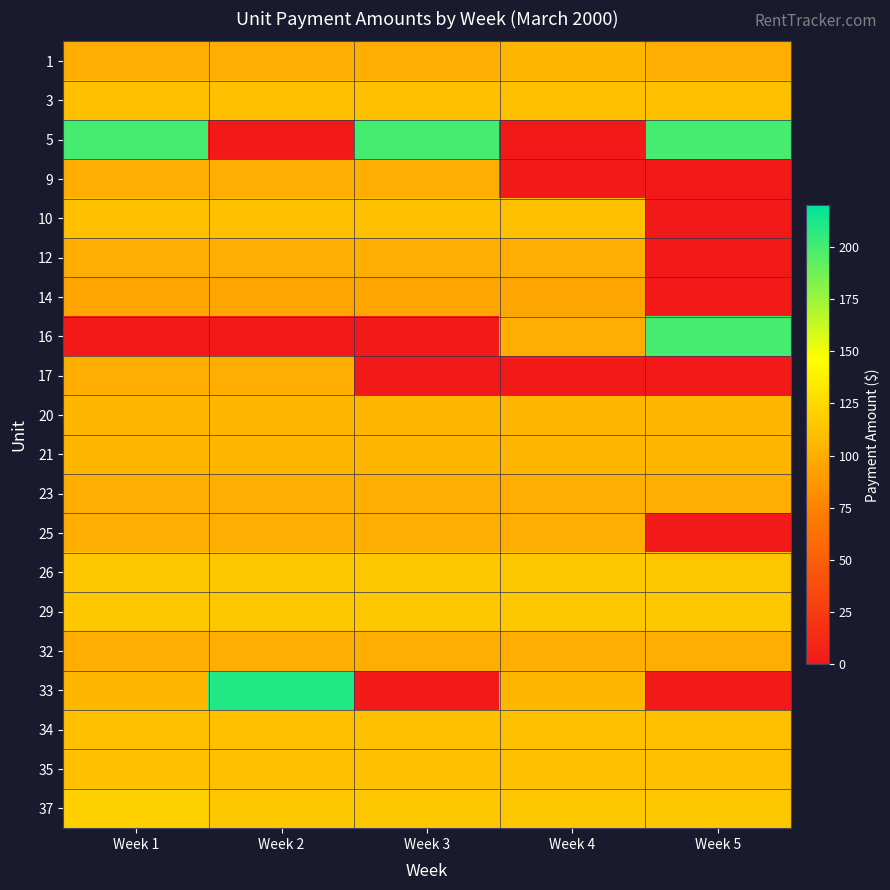

Reading left to right, extract all data points from this chart.

1: Week 1=100	Week 2=100	Week 3=100	Week 4=105	Week 5=100
3: Week 1=110	Week 2=110	Week 3=110	Week 4=110	Week 5=110
5: Week 1=200	Week 2=0	Week 3=200	Week 4=0	Week 5=200
9: Week 1=100	Week 2=100	Week 3=100	Week 4=0	Week 5=0
10: Week 1=110	Week 2=110	Week 3=110	Week 4=110	Week 5=0
12: Week 1=100	Week 2=100	Week 3=100	Week 4=100	Week 5=0
14: Week 1=95	Week 2=95	Week 3=95	Week 4=95	Week 5=0
16: Week 1=0	Week 2=0	Week 3=0	Week 4=100	Week 5=200
17: Week 1=100	Week 2=100	Week 3=0	Week 4=0	Week 5=0
20: Week 1=105	Week 2=105	Week 3=105	Week 4=105	Week 5=105
21: Week 1=105	Week 2=105	Week 3=105	Week 4=105	Week 5=105
23: Week 1=100	Week 2=100	Week 3=100	Week 4=100	Week 5=100
25: Week 1=100	Week 2=100	Week 3=100	Week 4=100	Week 5=0
26: Week 1=115	Week 2=115	Week 3=115	Week 4=115	Week 5=115
29: Week 1=115	Week 2=115	Week 3=115	Week 4=115	Week 5=115
32: Week 1=100	Week 2=100	Week 3=100	Week 4=100	Week 5=100
33: Week 1=105	Week 2=210	Week 3=0	Week 4=105	Week 5=0
34: Week 1=110	Week 2=110	Week 3=110	Week 4=110	Week 5=110
35: Week 1=110	Week 2=110	Week 3=110	Week 4=110	Week 5=110
37: Week 1=120	Week 2=115	Week 3=115	Week 4=115	Week 5=115